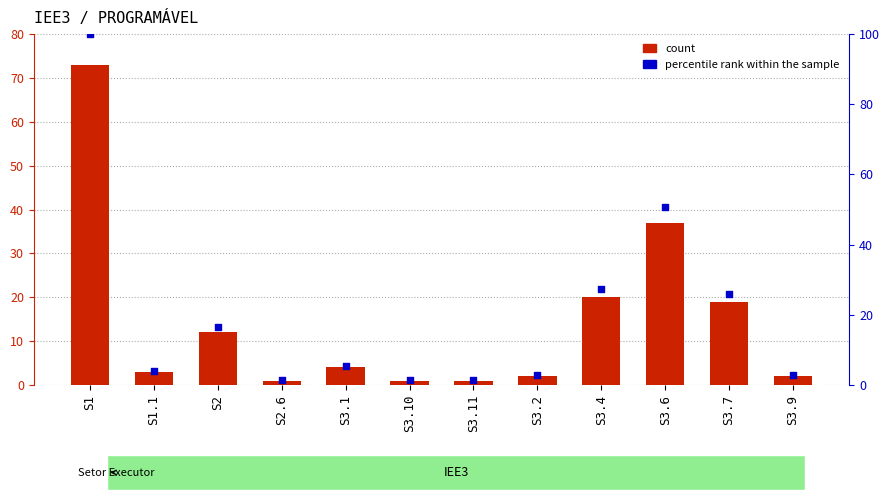

At which category is the sum across all series the highest?

S1